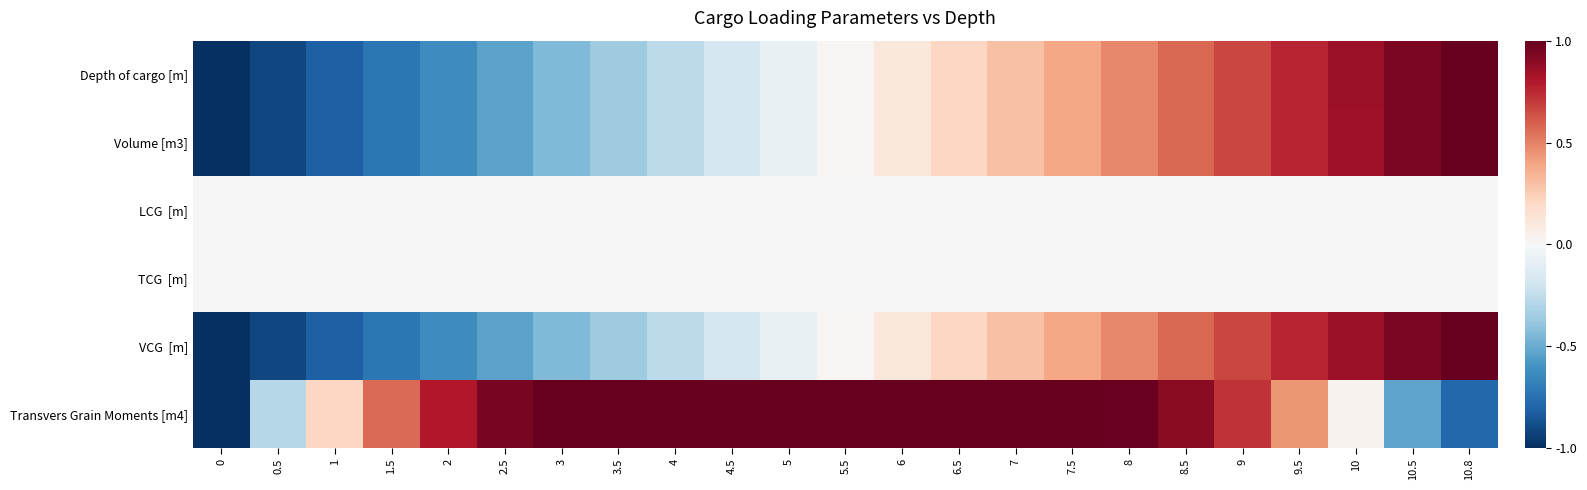

What is the greatest value displayed?

1.0